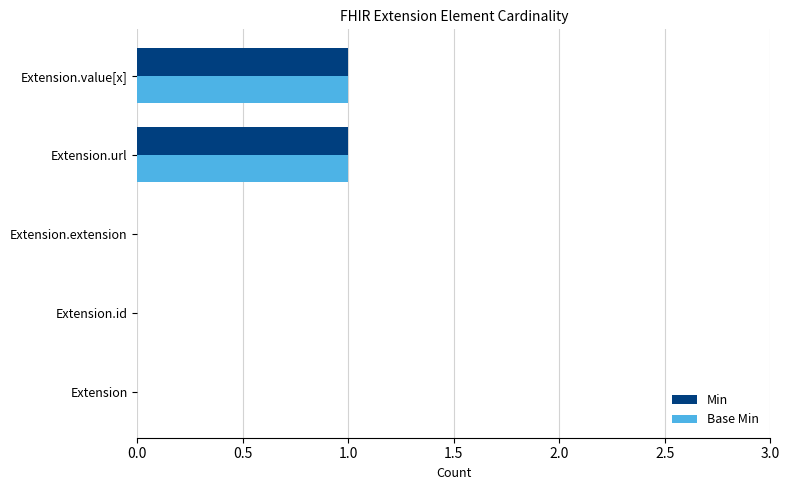

True or false: Min has a value of 1 at Extension.url.

True